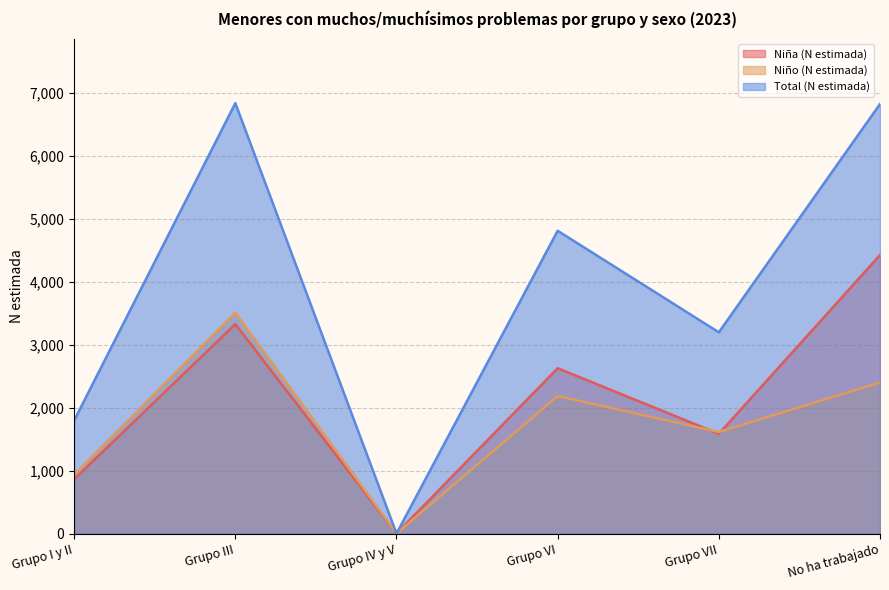

How many lines are shown in the chart?

3